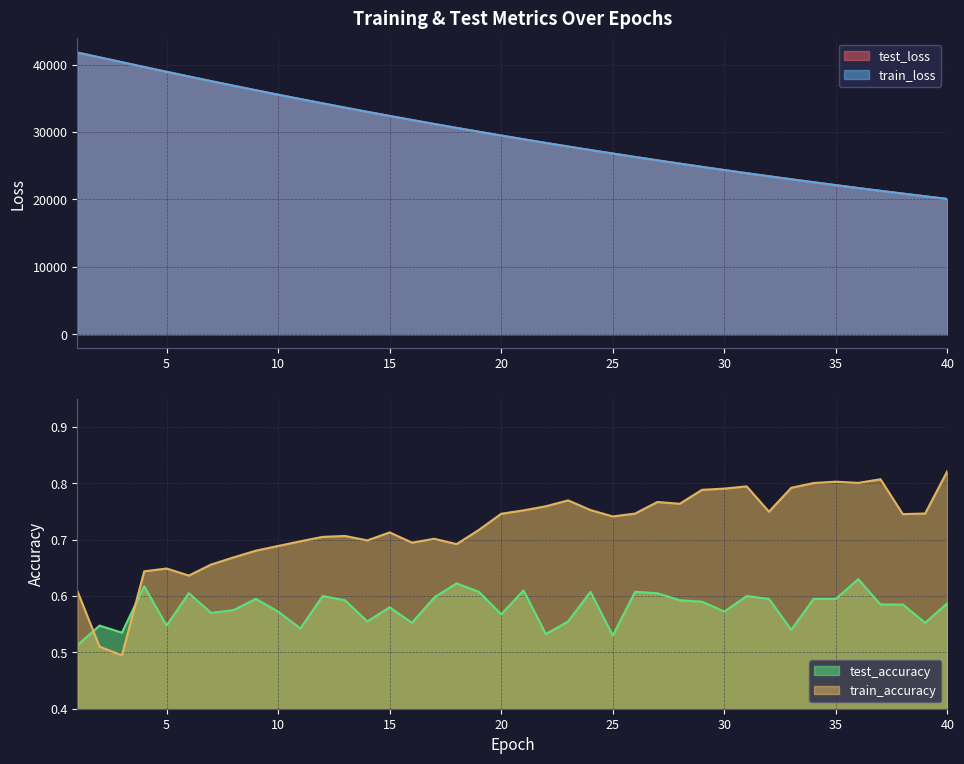

At which category does the chart reach its peak across all series?

1